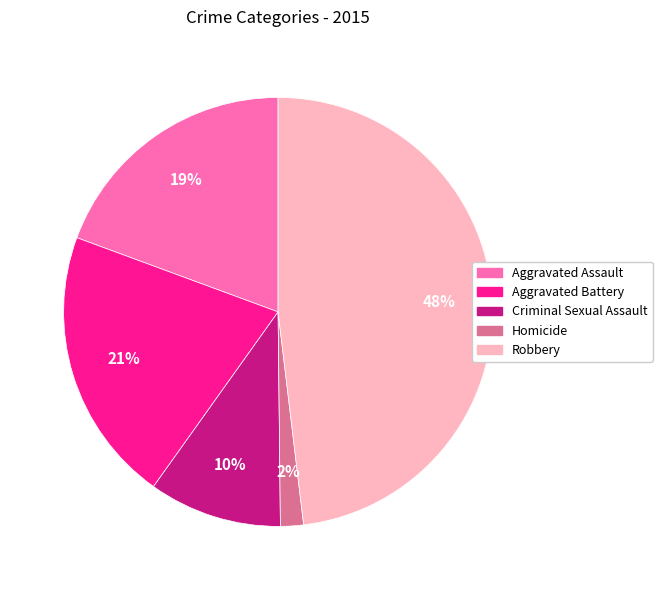

How many slices are in this pie chart?

5